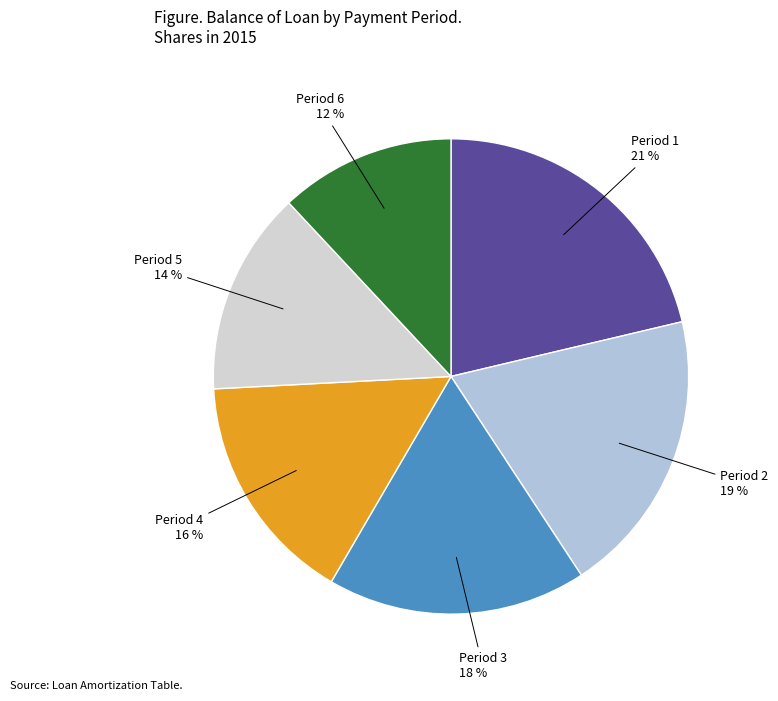

Is there a majority slice in this chart?

No